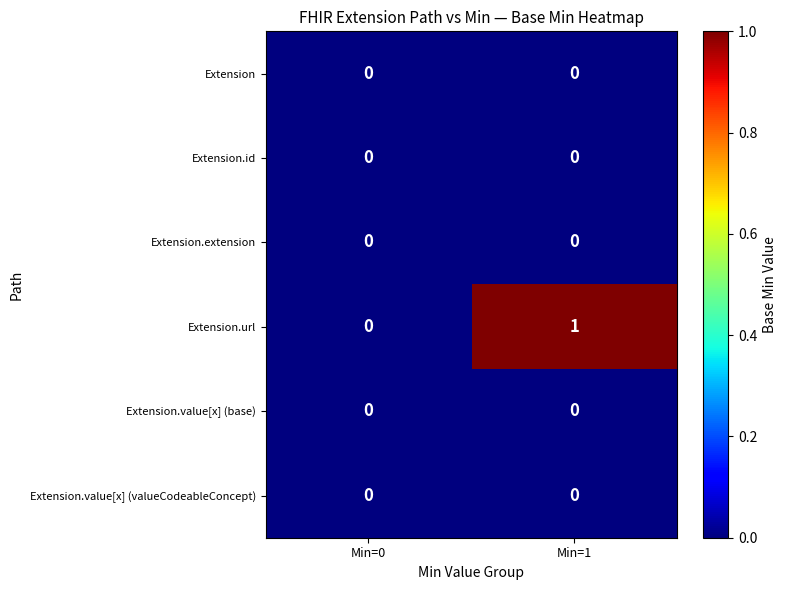

Which series has the largest total across all categories?

Extension.url